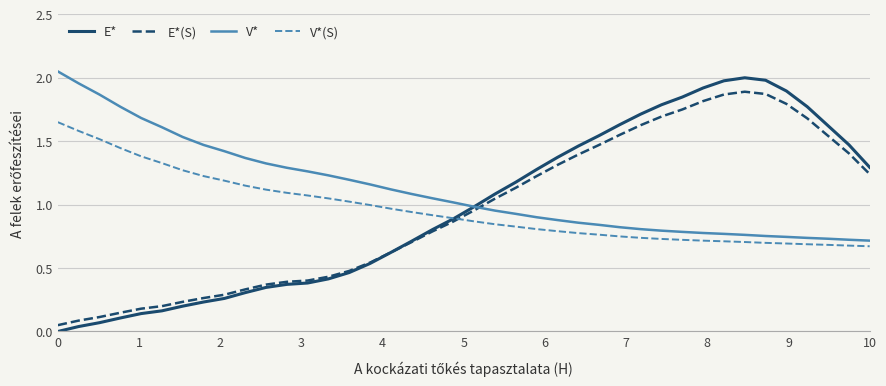

Which series has the largest total across all categories?

V*